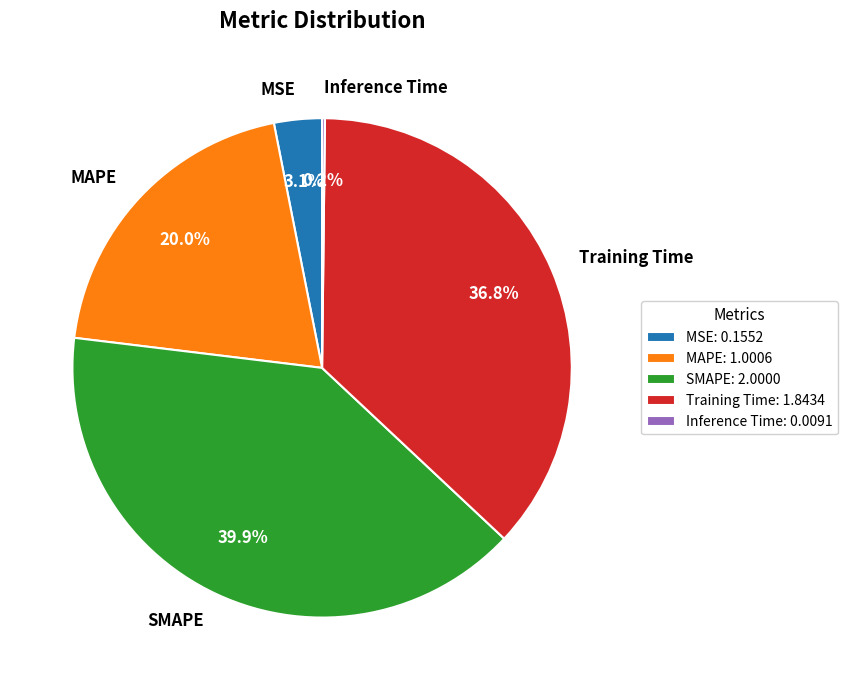

Does any single category account for the majority?

No